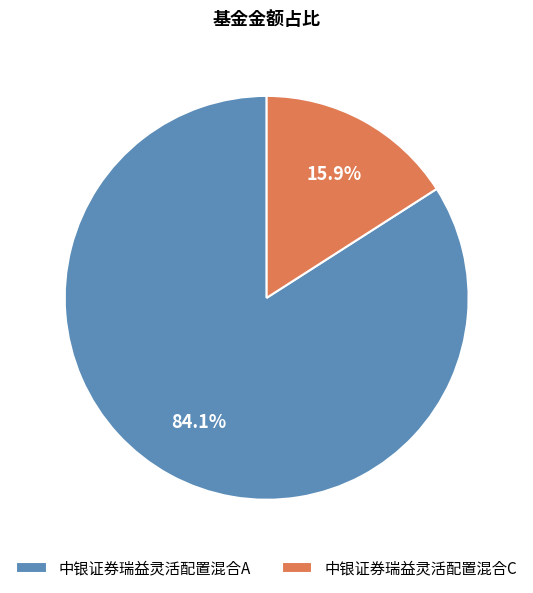

What is the largest slice in the pie chart?

中银证券瑞益灵活配置混合A